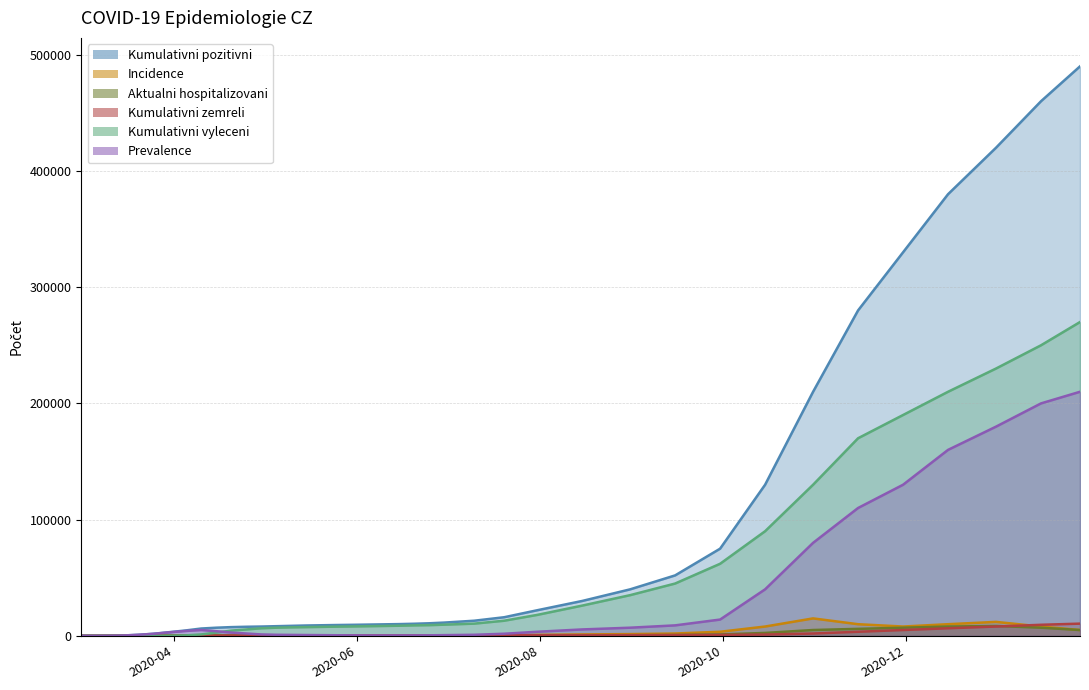

Reading left to right, what are all the values shown in this chart?

Kumulativni pozitivni: 2020-03-01=3	2020-03-05=9	2020-03-10=64	2020-03-15=299	2020-03-20=892	2020-03-25=1769	2020-03-31=3319	2020-04-05=4700	2020-04-10=6300	2020-04-15=7000	2020-04-20=7500	2020-04-25=7800	2020-04-30=8000	2020-05-05=8300	2020-05-10=8600	2020-05-15=8900	2020-05-20=9100	2020-05-25=9300	2020-05-31=9500	2020-06-05=9700	2020-06-10=9900	2020-06-15=10100	2020-06-20=10400	2020-06-25=10800	2020-06-30=11400	2020-07-10=13000	2020-07-20=16000	2020-07-31=22000	2020-08-15=30000	2020-08-31=40000	2020-09-15=52000	2020-09-30=75000	2020-10-15=130000	2020-10-31=210000	2020-11-15=280000	2020-11-30=330000	2020-12-15=380000	2020-12-31=420000	2021-01-15=460000	2021-01-28=490000
Incidence: 2020-03-01=3	2020-03-05=3	2020-03-10=25	2020-03-15=109	2020-03-20=124	2020-03-25=292	2020-03-31=308	2020-04-05=200	2020-04-10=180	2020-04-15=100	2020-04-20=80	2020-04-25=50	2020-04-30=30	2020-05-05=40	2020-05-10=60	2020-05-15=50	2020-05-20=40	2020-05-25=30	2020-05-31=20	2020-06-05=30	2020-06-10=40	2020-06-15=50	2020-06-20=80	2020-06-25=120	2020-06-30=150	2020-07-10=200	2020-07-20=400	2020-07-31=800	2020-08-15=1200	2020-08-31=1500	2020-09-15=2000	2020-09-30=3500	2020-10-15=8000	2020-10-31=15000	2020-11-15=10000	2020-11-30=8000	2020-12-15=10000	2020-12-31=12000	2021-01-15=8000	2021-01-28=5000
Aktualni hospitalizovani: 2020-03-01=0	2020-03-05=0	2020-03-10=1	2020-03-15=7	2020-03-20=67	2020-03-25=174	2020-03-31=322	2020-04-05=400	2020-04-10=450	2020-04-15=420	2020-04-20=380	2020-04-25=320	2020-04-30=260	2020-05-05=200	2020-05-10=160	2020-05-15=130	2020-05-20=100	2020-05-25=80	2020-05-31=60	2020-06-05=50	2020-06-10=40	2020-06-15=35	2020-06-20=40	2020-06-25=50	2020-06-30=60	2020-07-10=80	2020-07-20=130	2020-07-31=250	2020-08-15=400	2020-08-31=500	2020-09-15=700	2020-09-30=1200	2020-10-15=2500	2020-10-31=5000	2020-11-15=6000	2020-11-30=7000	2020-12-15=8000	2020-12-31=8500	2021-01-15=7000	2021-01-28=5000
Kumulativni zemreli: 2020-03-01=0	2020-03-05=0	2020-03-10=0	2020-03-15=0	2020-03-20=0	2020-03-25=10	2020-03-31=35	2020-04-05=80	2020-04-10=140	2020-04-15=200	2020-04-20=250	2020-04-25=290	2020-04-30=320	2020-05-05=350	2020-05-10=380	2020-05-15=400	2020-05-20=420	2020-05-25=430	2020-05-31=440	2020-06-05=445	2020-06-10=450	2020-06-15=455	2020-06-20=460	2020-06-25=468	2020-06-30=476	2020-07-10=490	2020-07-20=510	2020-07-31=540	2020-08-15=580	2020-08-31=630	2020-09-15=700	2020-09-30=800	2020-10-15=1100	2020-10-31=2000	2020-11-15=3500	2020-11-30=5000	2020-12-15=6500	2020-12-31=8000	2021-01-15=9500	2021-01-28=10500
Kumulativni vyleceni: 2020-03-01=1	2020-03-05=1	2020-03-10=1	2020-03-15=5	2020-03-20=9	2020-03-25=26	2020-03-31=120	2020-04-05=400	2020-04-10=1200	2020-04-15=2800	2020-04-20=4500	2020-04-25=5500	2020-04-30=6500	2020-05-05=7000	2020-05-10=7300	2020-05-15=7500	2020-05-20=7700	2020-05-25=7900	2020-05-31=8100	2020-06-05=8300	2020-06-10=8500	2020-06-15=8700	2020-06-20=9000	2020-06-25=9200	2020-06-30=9600	2020-07-10=10500	2020-07-20=13000	2020-07-31=18000	2020-08-15=26000	2020-08-31=35000	2020-09-15=45000	2020-09-30=62000	2020-10-15=90000	2020-10-31=130000	2020-11-15=170000	2020-11-30=190000	2020-12-15=210000	2020-12-31=230000	2021-01-15=250000	2021-01-28=270000
Prevalence: 2020-03-01=2	2020-03-05=8	2020-03-10=63	2020-03-15=294	2020-03-20=883	2020-03-25=1733	2020-03-31=3164	2020-04-05=4200	2020-04-10=5000	2020-04-15=4000	2020-04-20=2800	2020-04-25=2000	2020-04-30=1200	2020-05-05=900	2020-05-10=800	2020-05-15=700	2020-05-20=600	2020-05-25=500	2020-05-31=400	2020-06-05=350	2020-06-10=350	2020-06-15=360	2020-06-20=380	2020-06-25=450	2020-06-30=600	2020-07-10=900	2020-07-20=1800	2020-07-31=3500	2020-08-15=5500	2020-08-31=7000	2020-09-15=9000	2020-09-30=14000	2020-10-15=40000	2020-10-31=80000	2020-11-15=110000	2020-11-30=130000	2020-12-15=160000	2020-12-31=180000	2021-01-15=200000	2021-01-28=210000